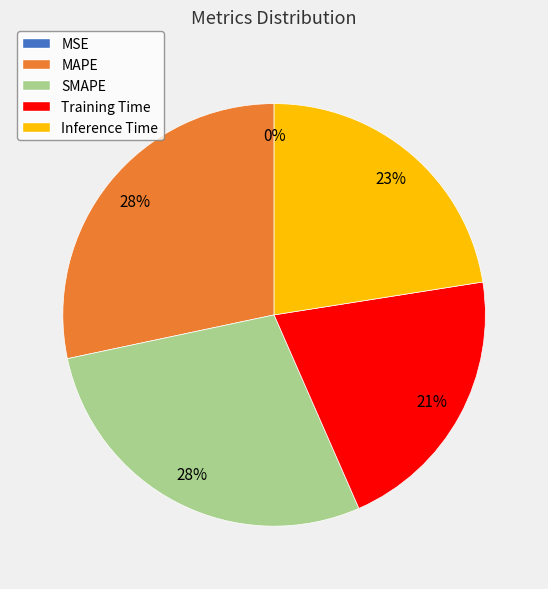

Combined, do Training Time and SMAPE account for over 50%?

No